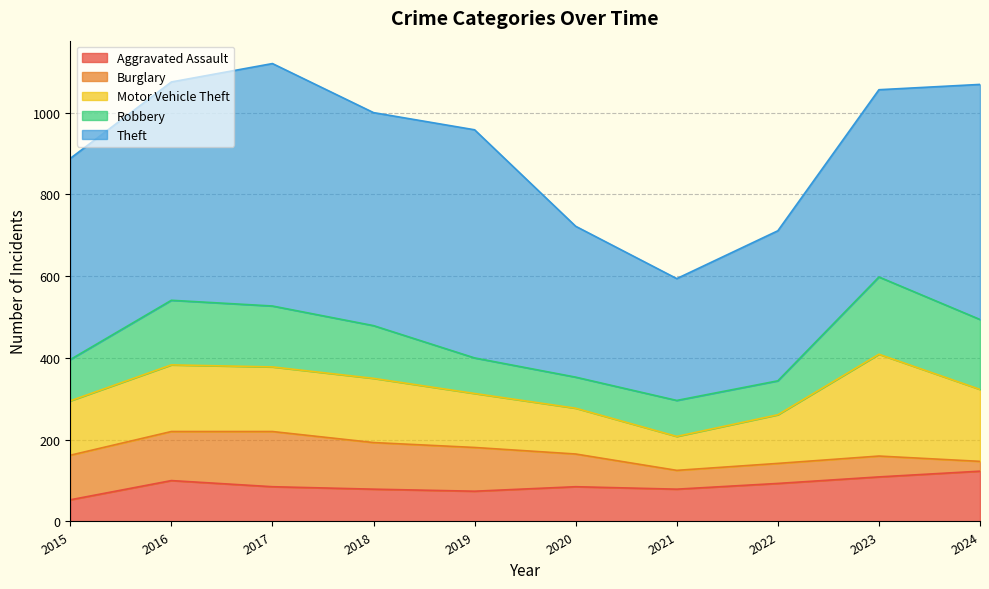

What is the maximum value for Aggravated Assault?

123